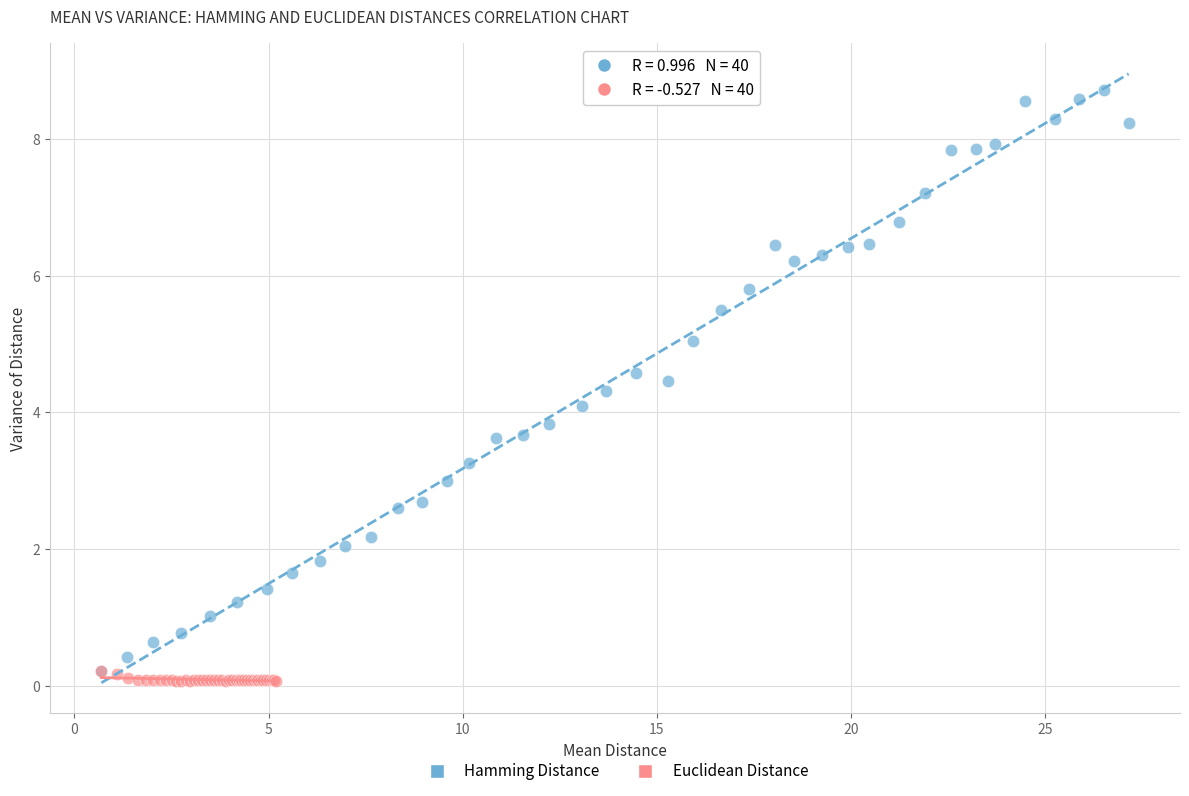

Which series reaches the maximum Y coordinate?

Hamming Distance